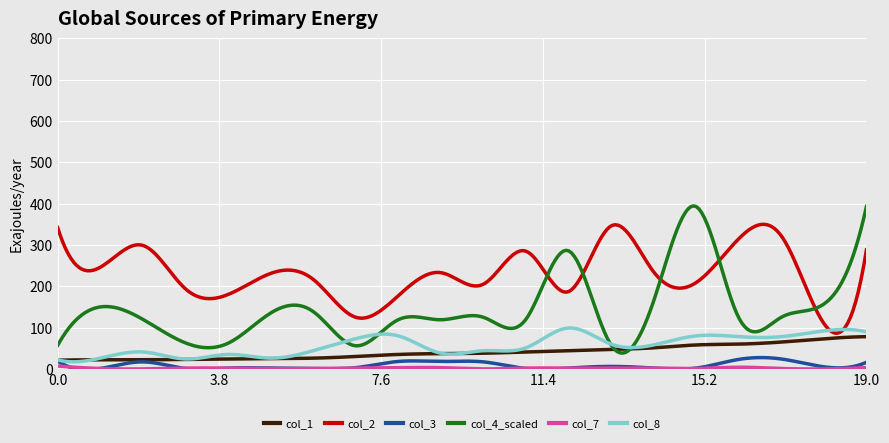

Which series has the largest range (max minus min)?

col_4_scaled